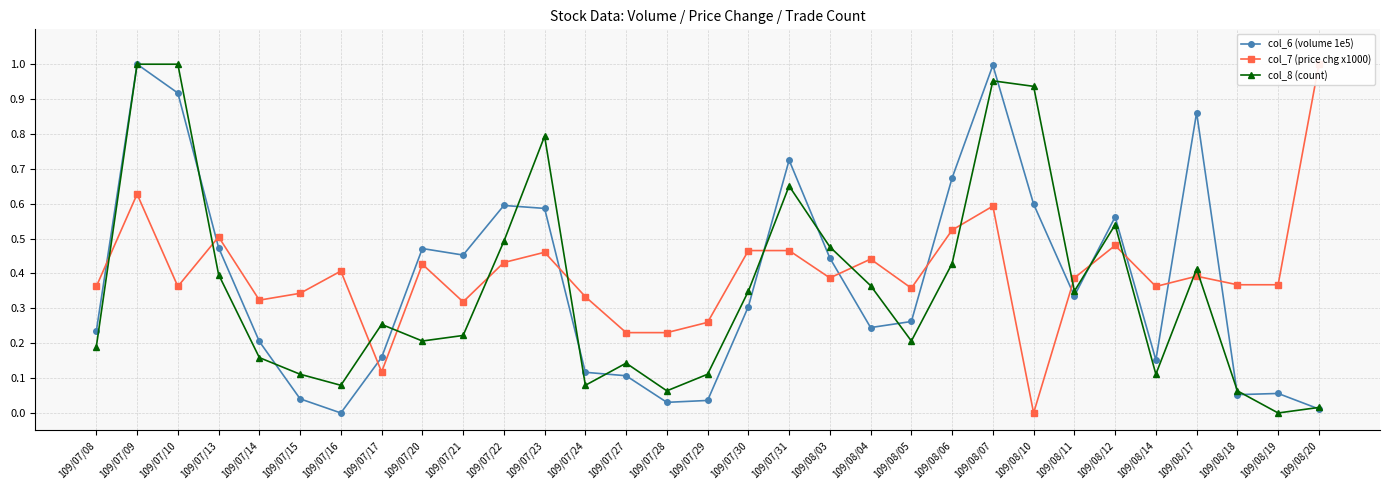

Reading right to left, what are all the values shown in this chart?

col_6 (volume 1e5): 0.0	0.1	0.1	0.9	0.2	0.6	0.3	0.6	1.0	0.7	0.3	0.2	0.4	0.7	0.3	0.0	0.0	0.1	0.1	0.6	0.6	0.5	0.5	0.2	0.0	0.0	0.2	0.5	0.9	1.0	0.2
col_7 (price chg x1000): 1.0	0.4	0.4	0.4	0.4	0.5	0.4	0.0	0.6	0.5	0.4	0.4	0.4	0.5	0.5	0.3	0.2	0.2	0.3	0.5	0.4	0.3	0.4	0.1	0.4	0.3	0.3	0.5	0.4	0.6	0.4
col_8 (count): 0.0	0.0	0.1	0.4	0.1	0.5	0.3	0.9	1.0	0.4	0.2	0.4	0.5	0.7	0.3	0.1	0.1	0.1	0.1	0.8	0.5	0.2	0.2	0.3	0.1	0.1	0.2	0.4	1.0	1.0	0.2